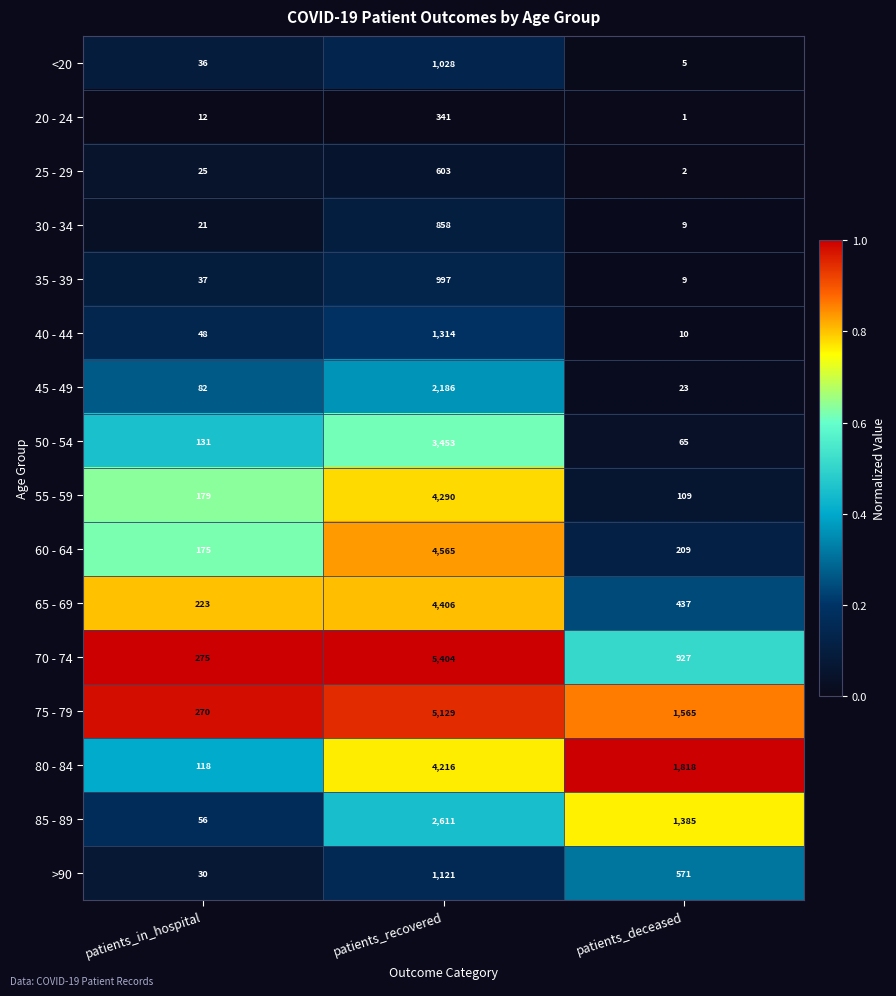

What value does the 80 - 84 series have at patients_in_hospital, to the nearest 50?

100